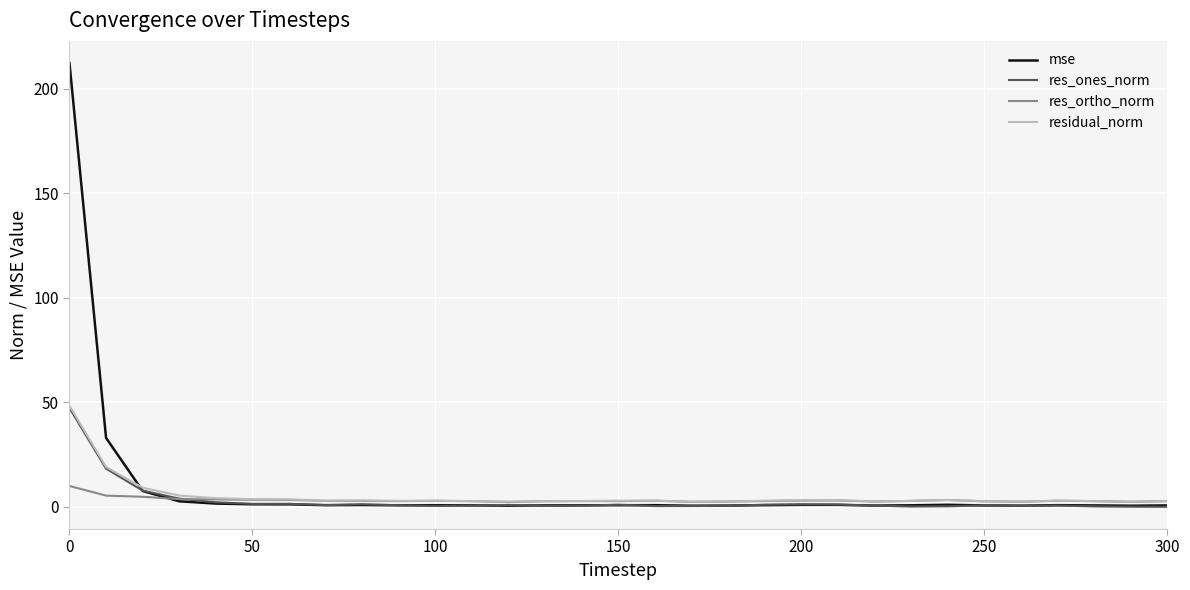

True or false: res_ones_norm and res_ortho_norm cross at least once.

True